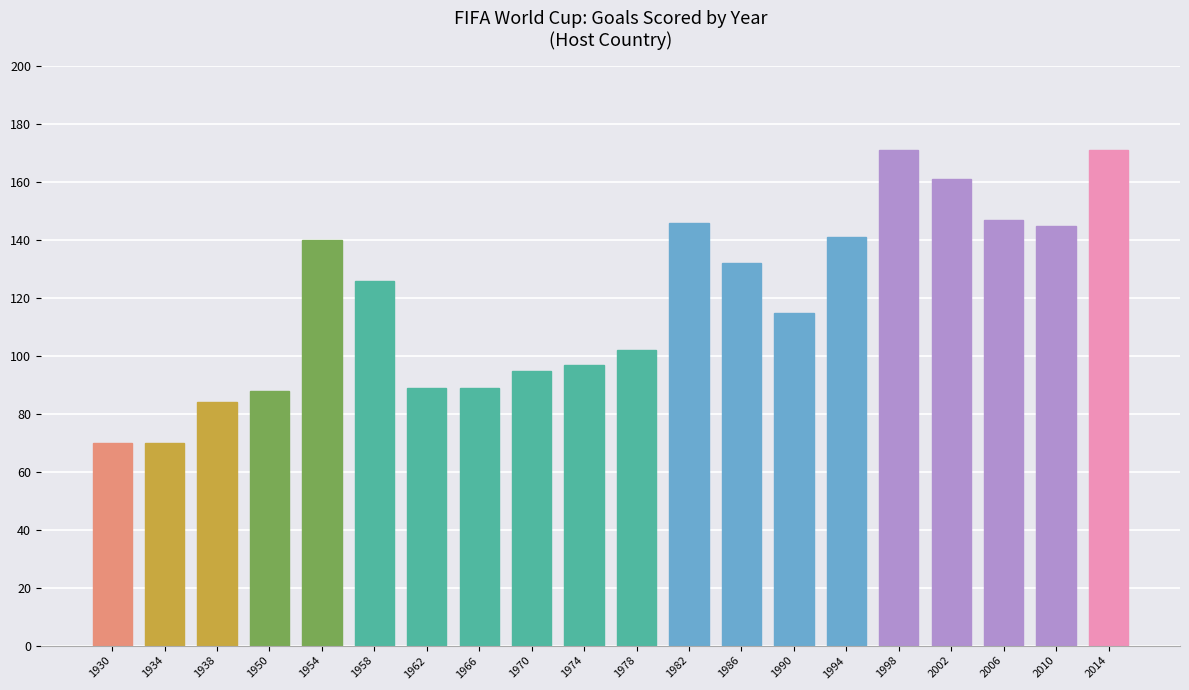

What is the difference between the maximum and minimum values?

101